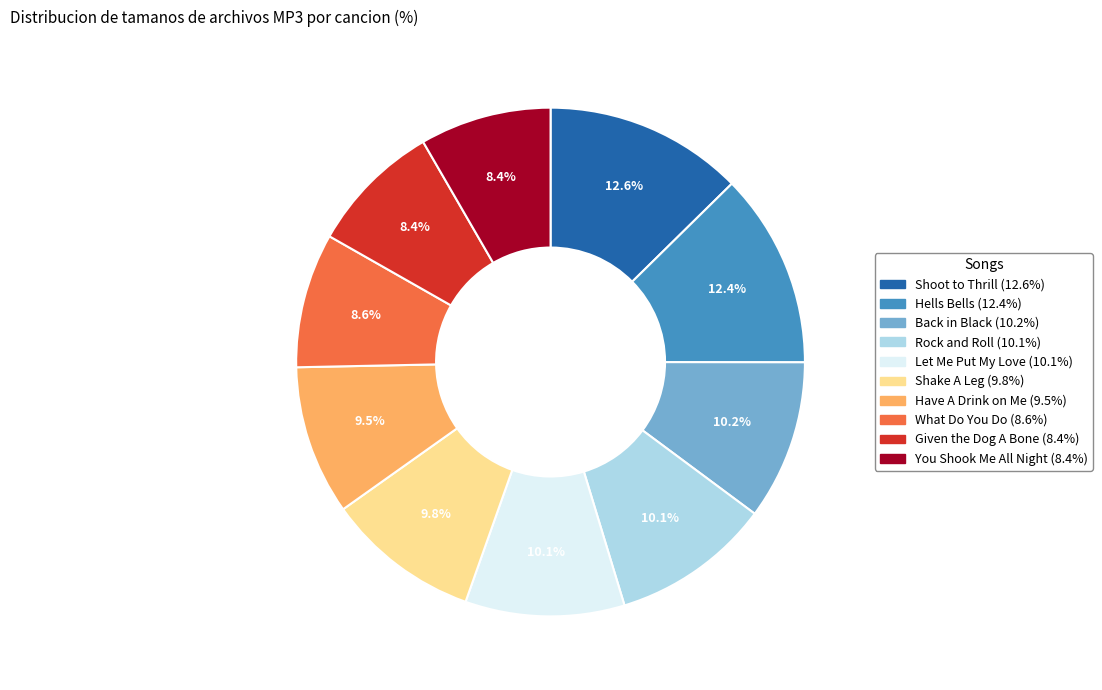

Is Shake A Leg the majority of the pie?

No